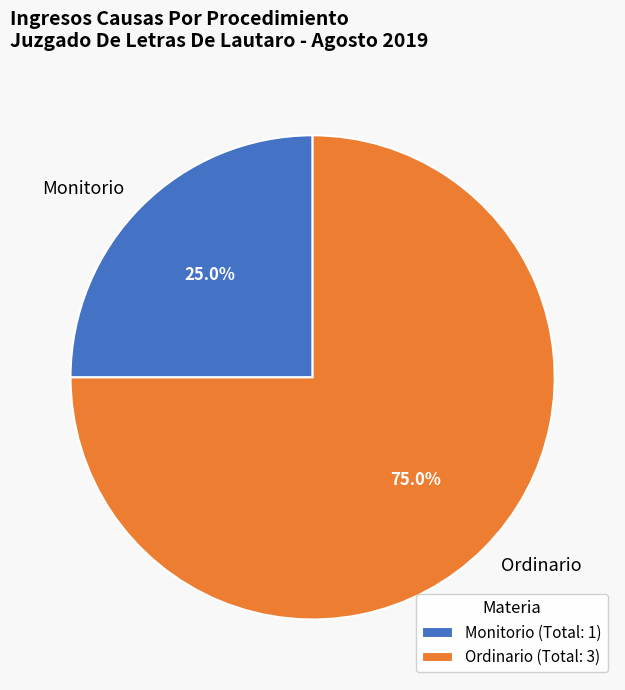

How much of the chart is everything except Ordinario?

25.0%